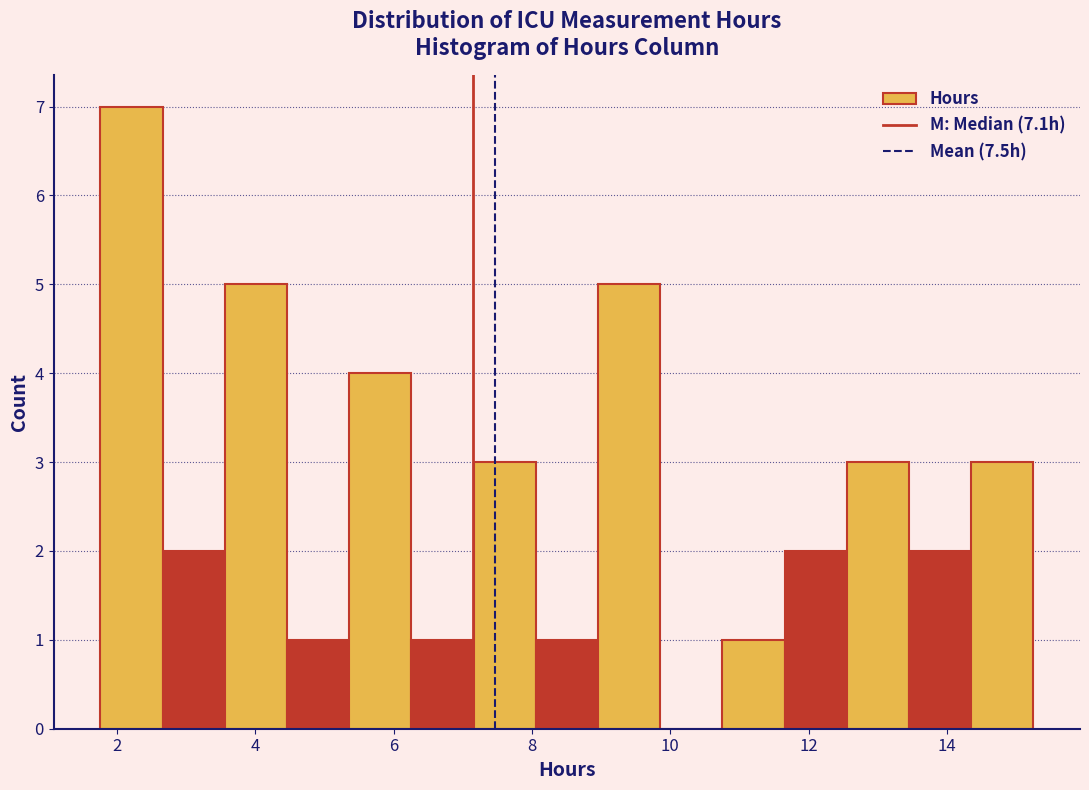

Over which range of the x-axis is the bar tallest?

1.8 to 2.6